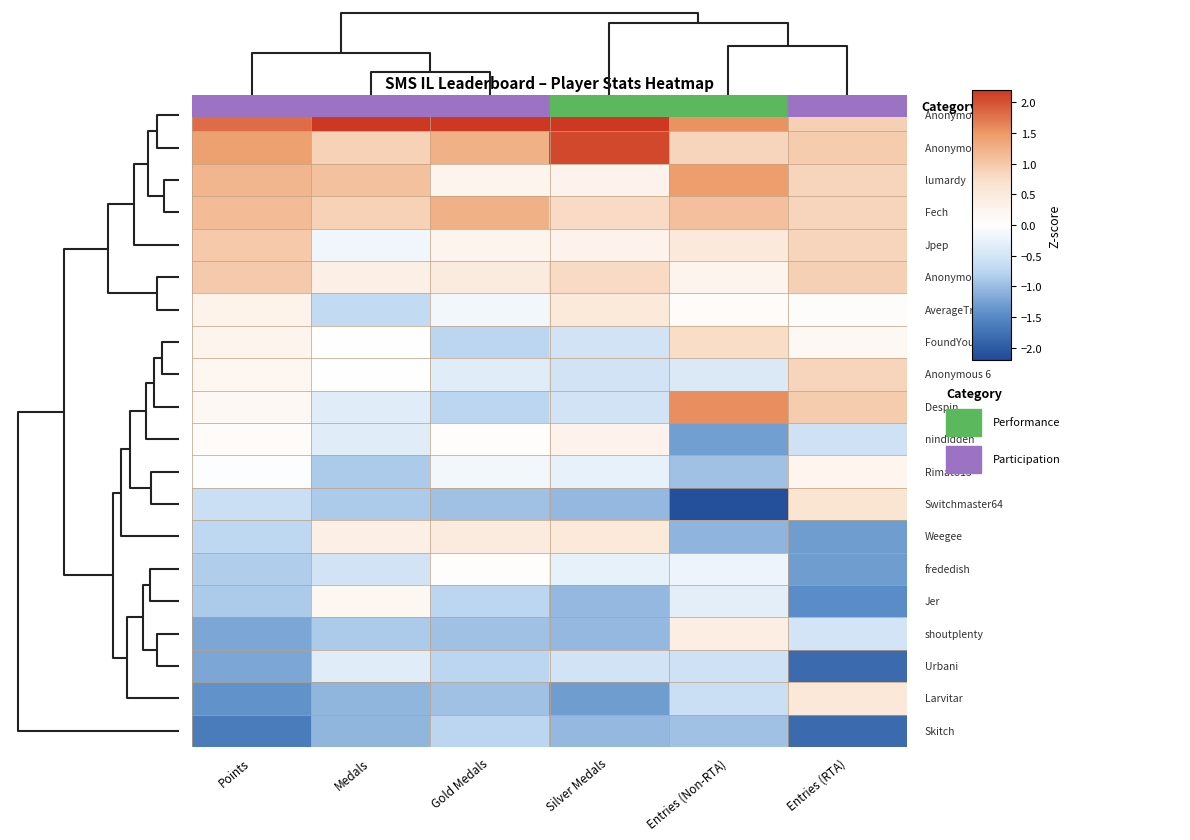

How many data points does each series have?

6